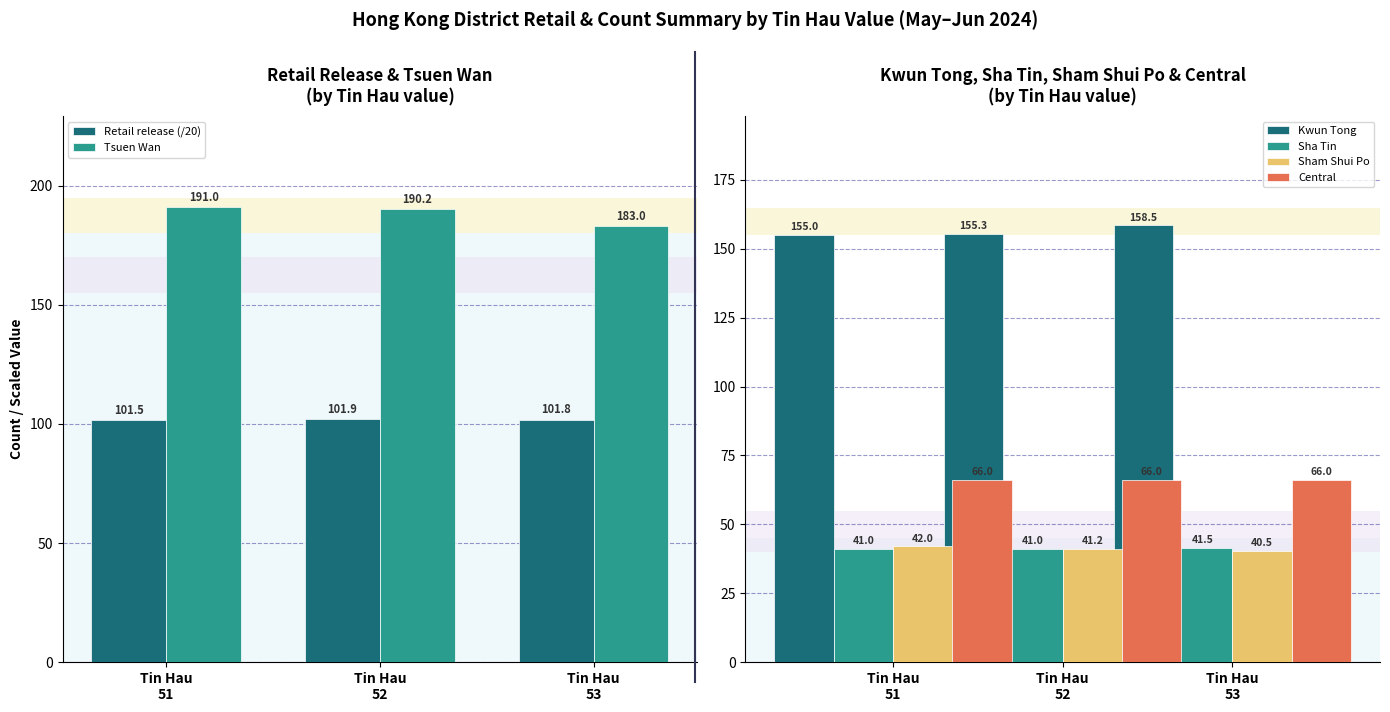

How many data points in Sham Shui Po are above 41?

2